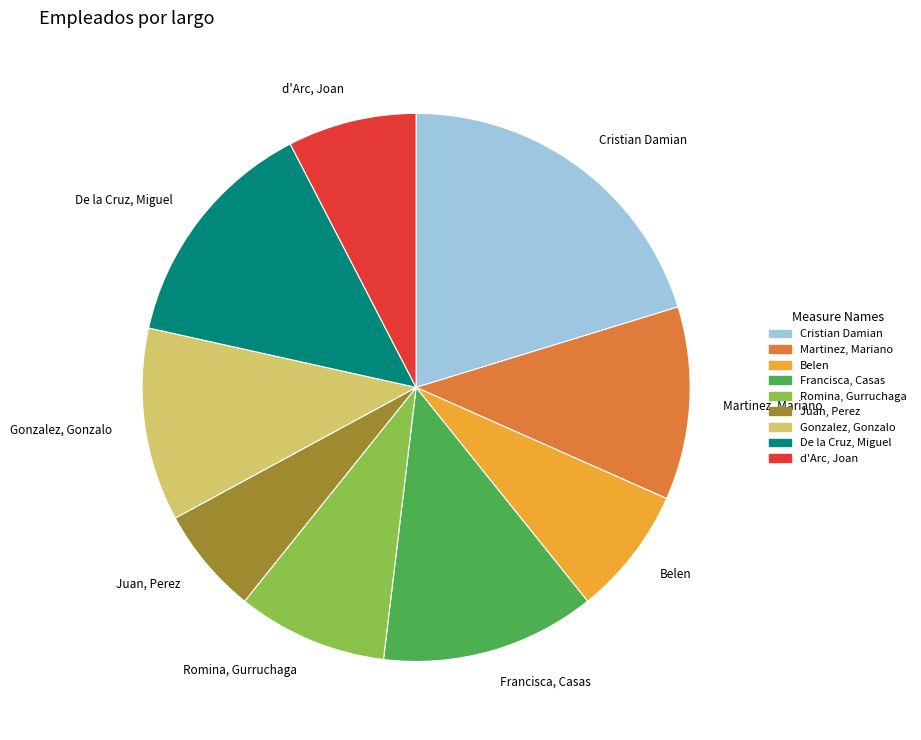

Count the number of slices in the pie.

9